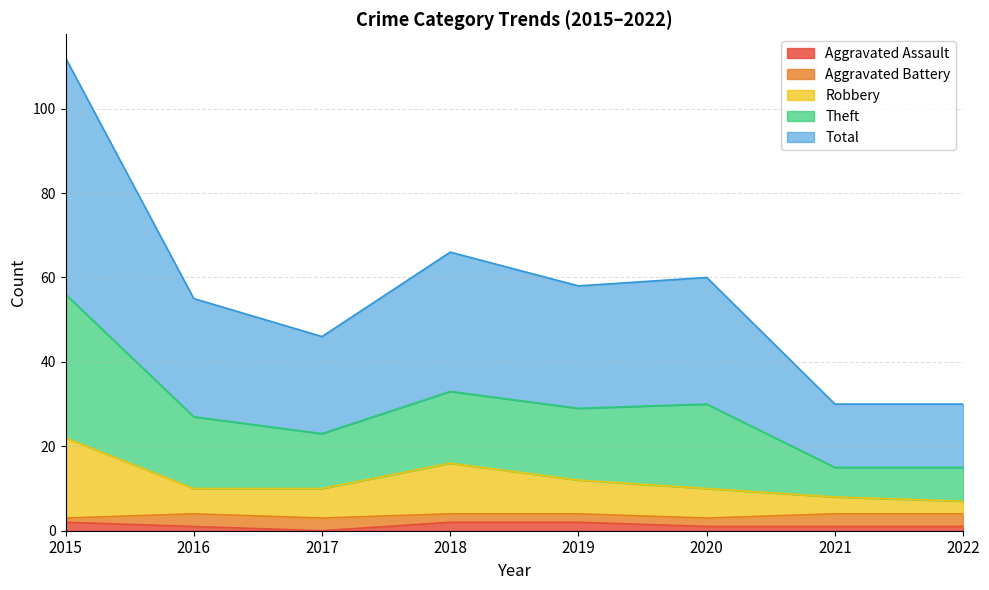

Which series has the largest total across all categories?

Theft